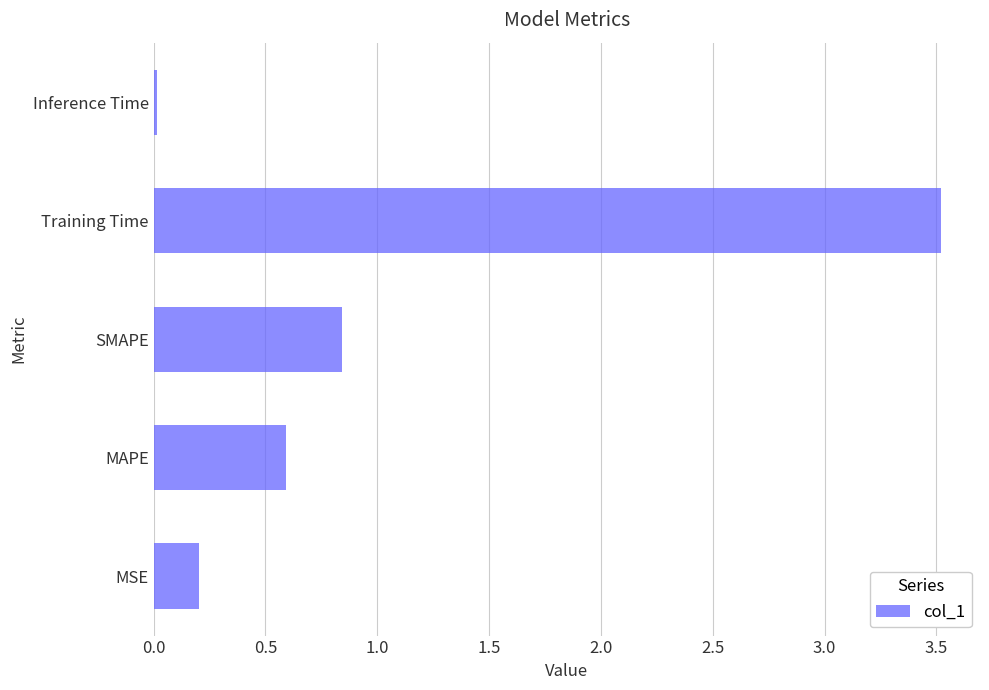

Is it true that the value at MAPE is 0.4?

False